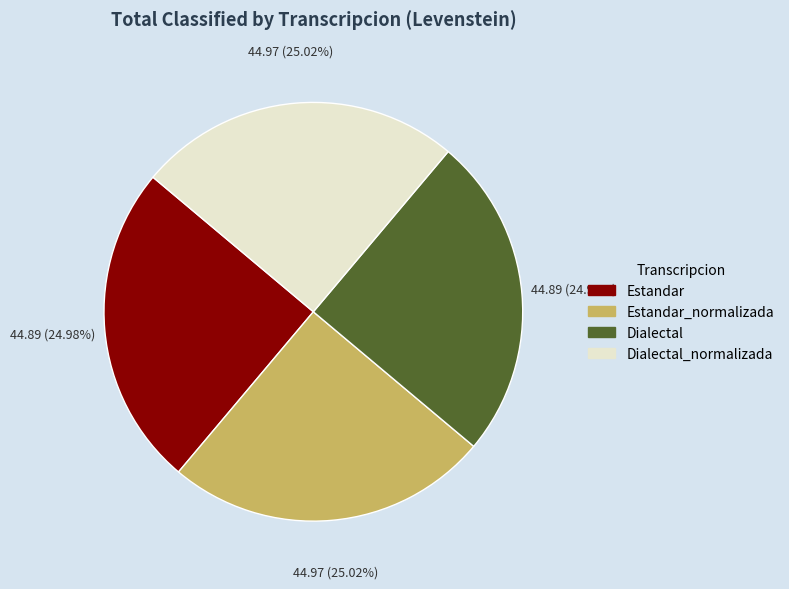

How many segments does this pie chart have?

4